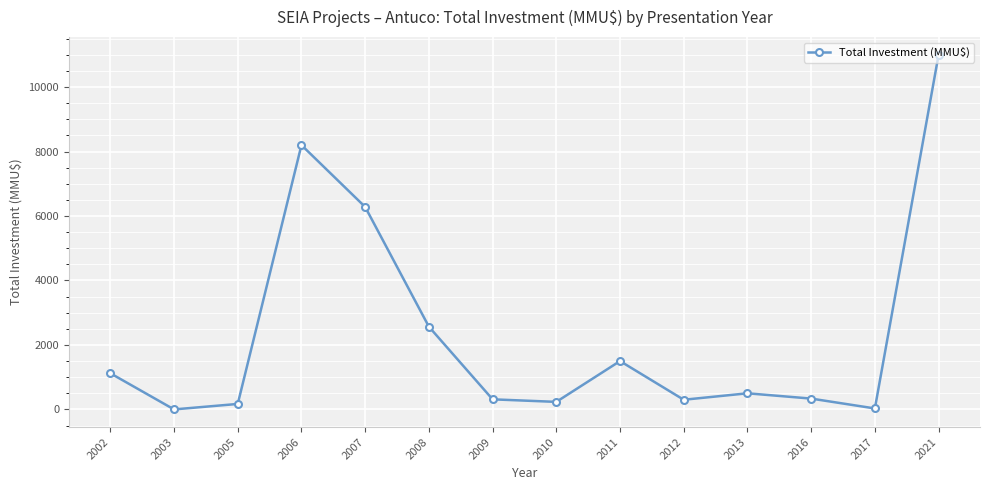

At which label does the data first exceed 500?

2002